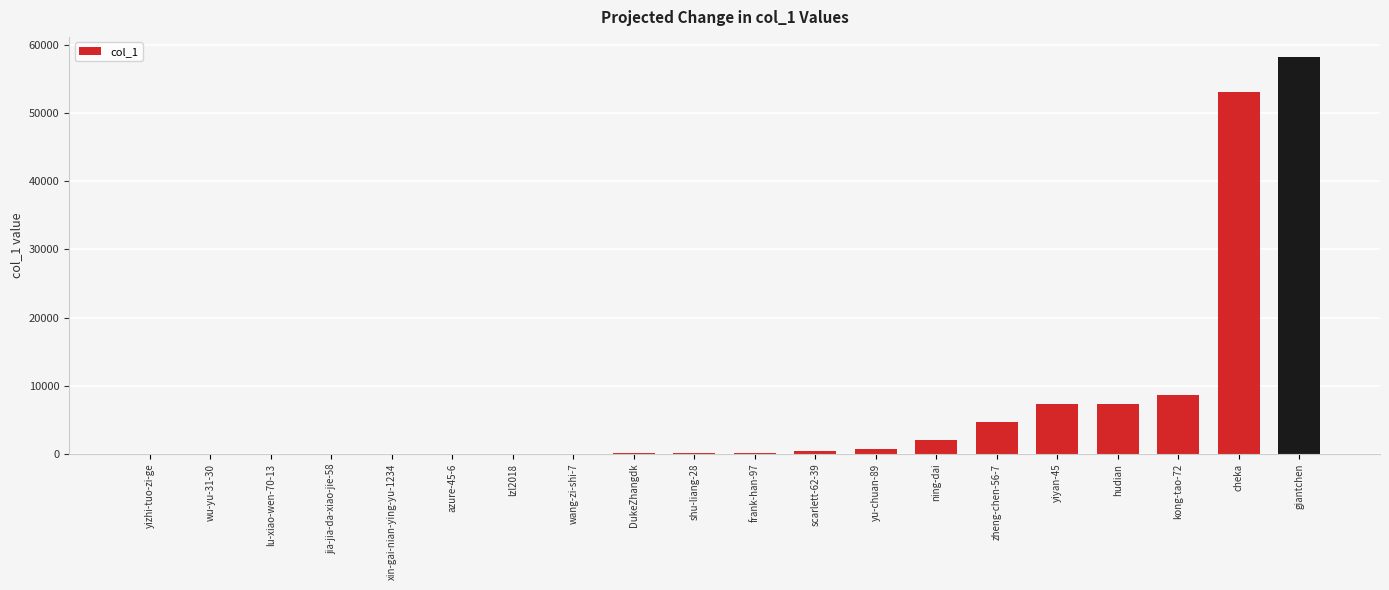

True or false: the data shows 2707 at zheng-chen-56-7.

False